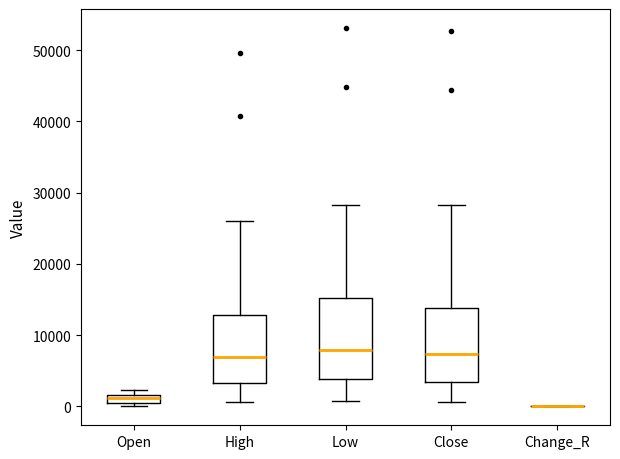

Where is the upper edge of the box for Low on the y-axis? The values are not printed on the chart, so give them approximately, as read against the axis.

15000